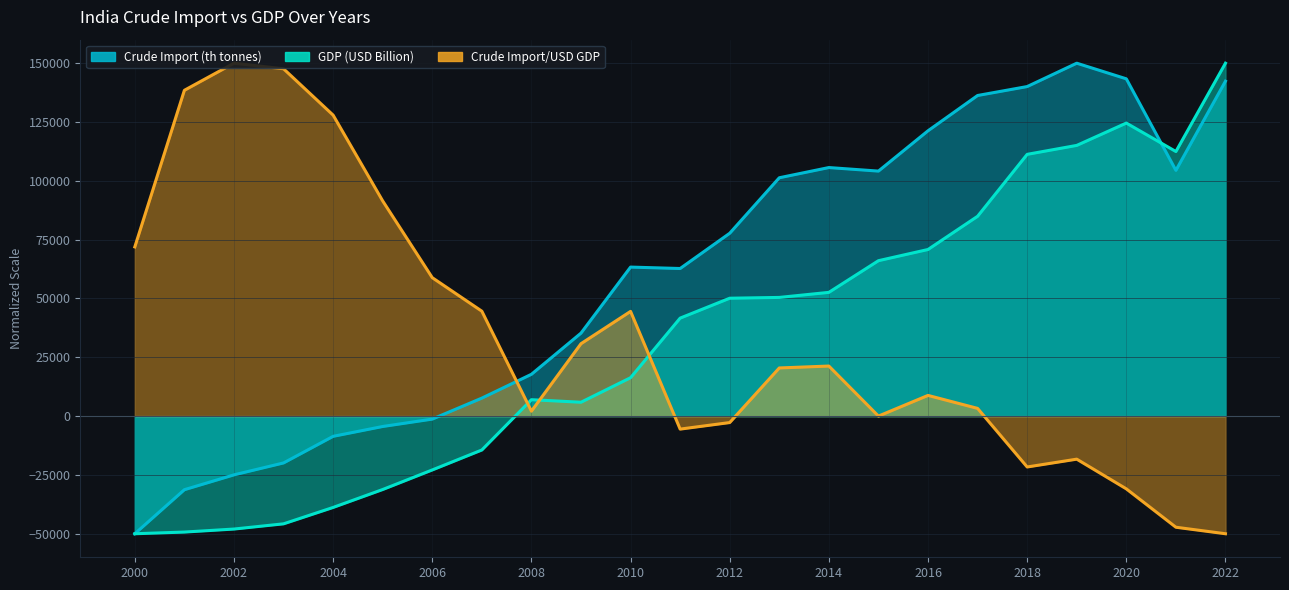

Where do Crude Import (th tonnes) and GDP (USD Billion) first cross each other?

2020 and 2021